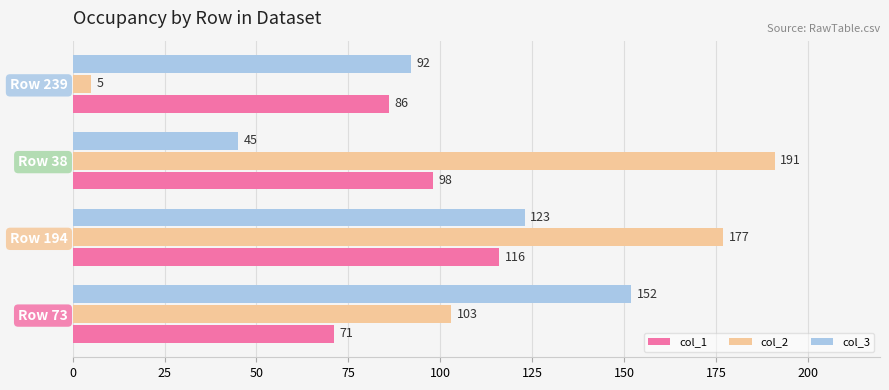

What is the difference between the maximum and minimum values in the col_3 series?

107